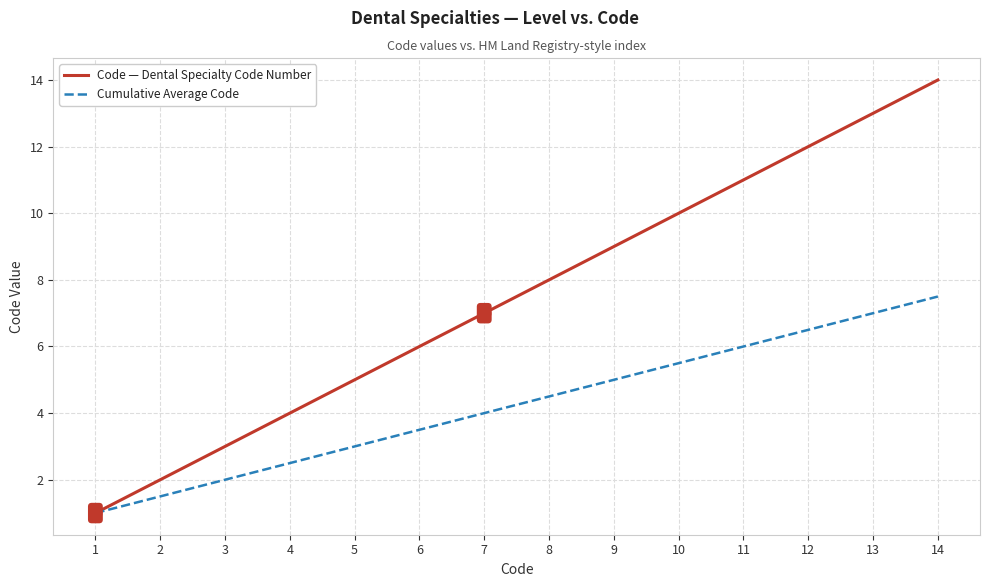

Is it true that Cumulative Average Code equals 2.0 at 9?

False